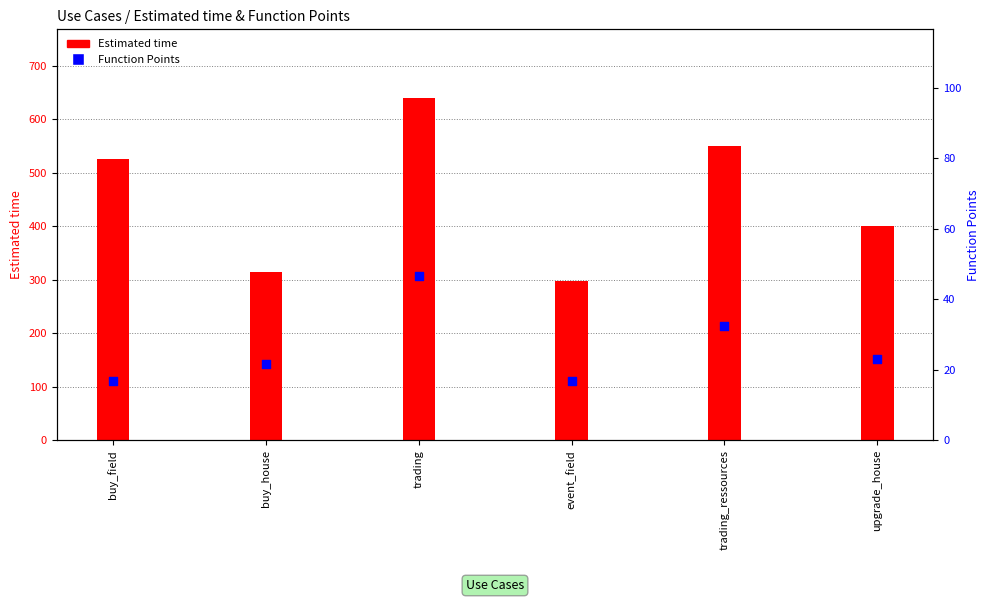

At how many categories does at least one series exceed 170?

6